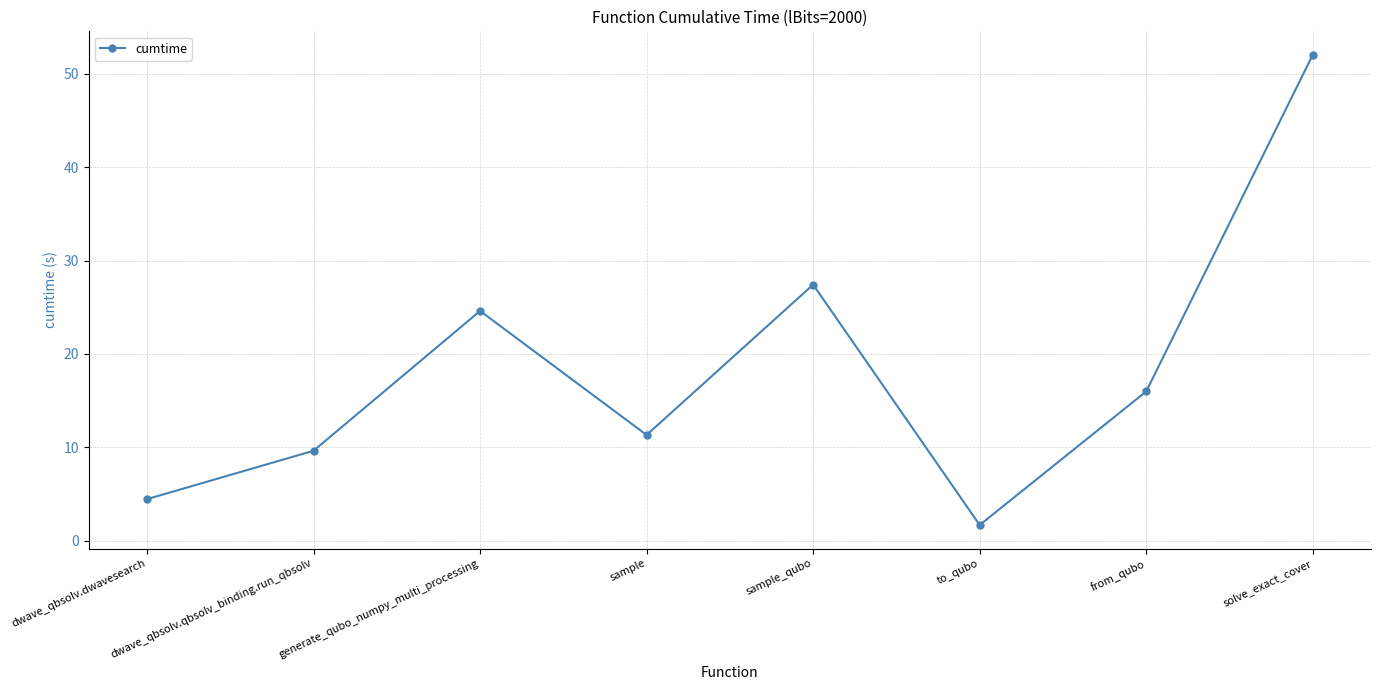

How many interior local peaks (higher than both neighbors) does the data have?

2